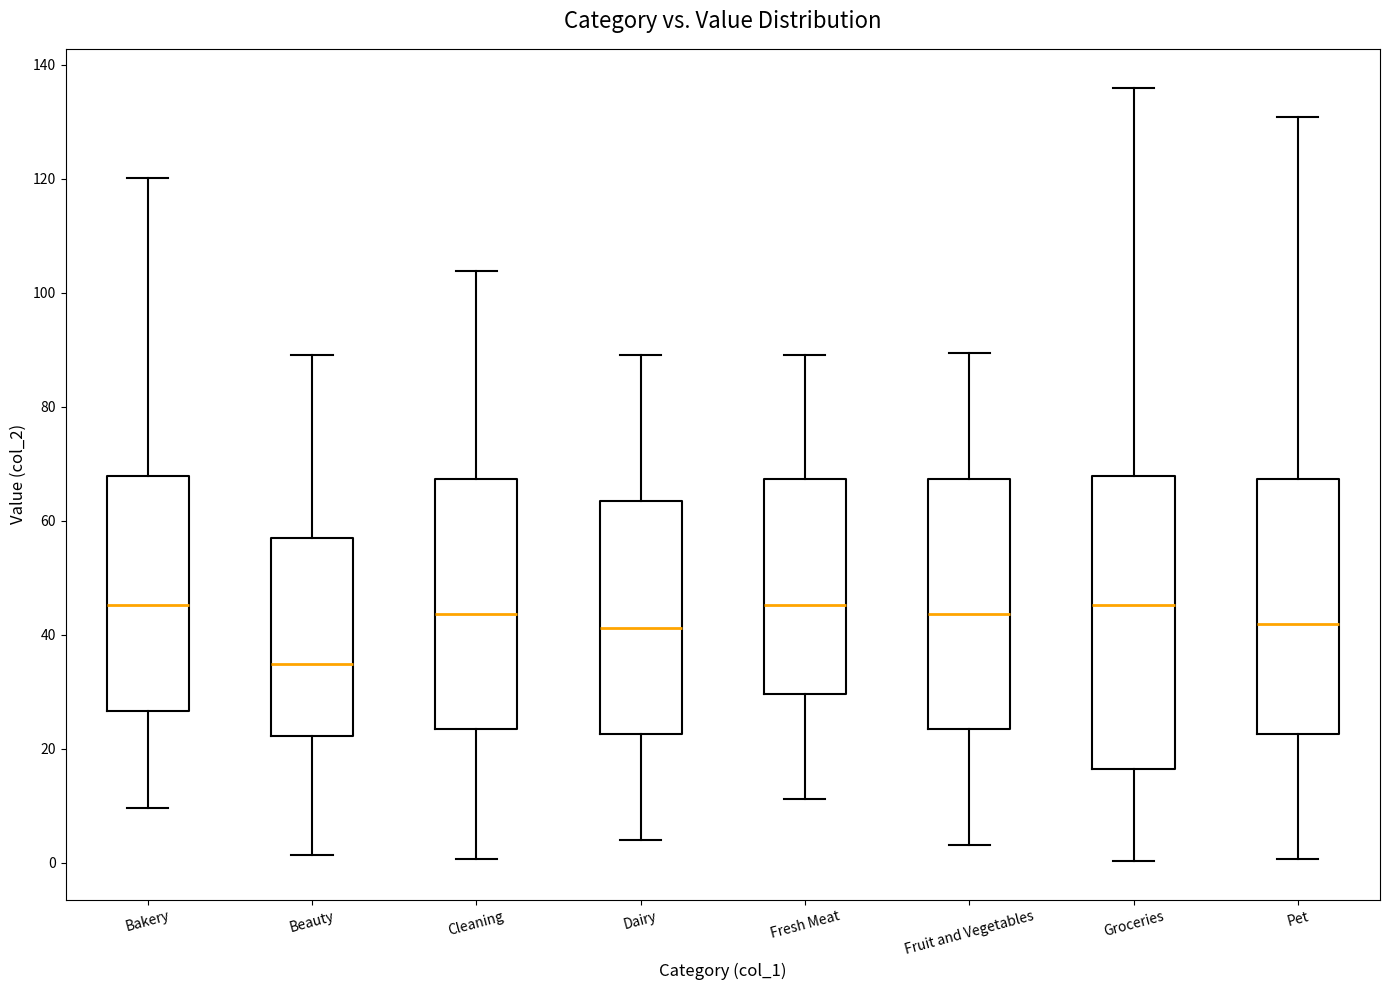

Reading left to right, transcribe this box plot: for each box, give where its median line is, the range the box spans, and where its two whiskers end, as read against the y-axis. The values are not printed on the chart, so give them approximately, as read against the axis.

Bakery: median 46, box 26 to 68, whiskers 10 to 120
Beauty: median 34, box 22 to 56, whiskers 2 to 90
Cleaning: median 44, box 24 to 68, whiskers 0 to 104
Dairy: median 42, box 22 to 64, whiskers 4 to 90
Fresh Meat: median 46, box 30 to 68, whiskers 12 to 90
Fruit and Vegetables: median 44, box 24 to 68, whiskers 4 to 90
Groceries: median 46, box 16 to 68, whiskers 0 to 136
Pet: median 42, box 22 to 68, whiskers 0 to 130